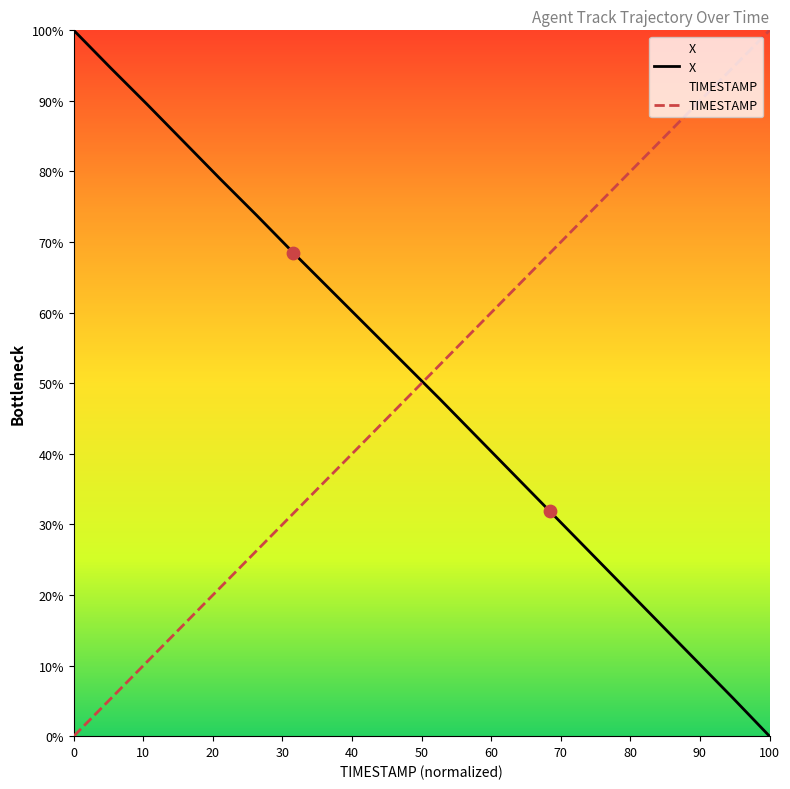

Is the value of X at 2030.7 greater than the value of TIMESTAMP at 2031.7?

No